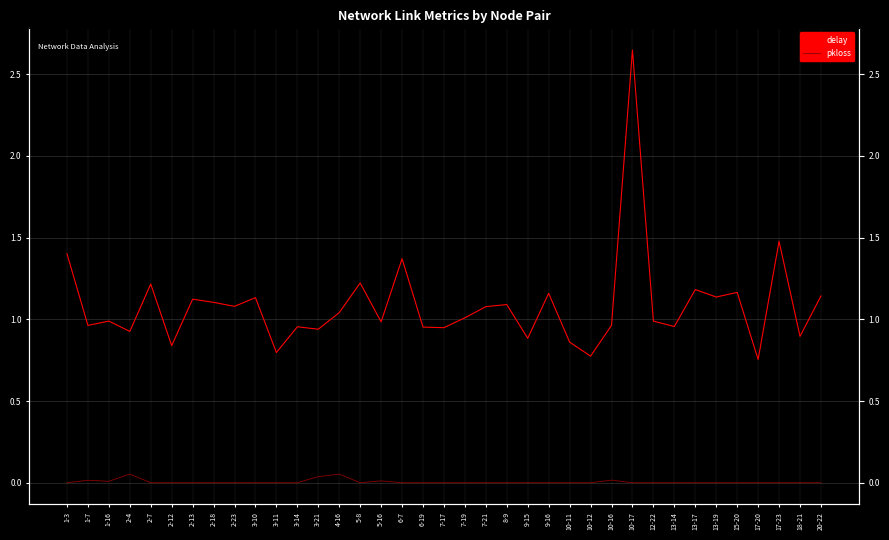

Is it true that pkloss equals -0.0 at 10-12?

False